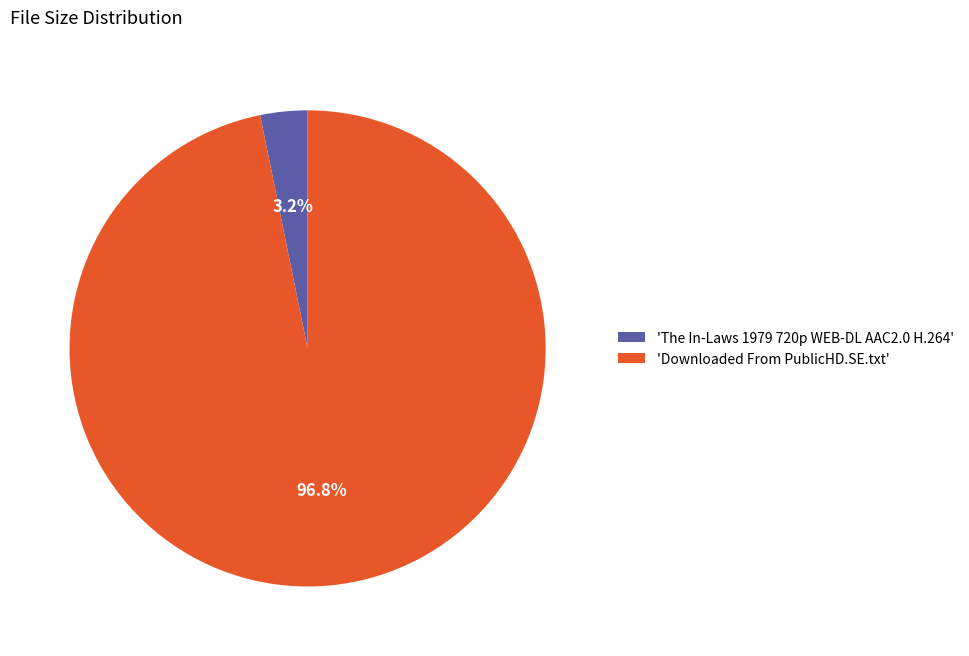

Does 'The In-Laws 1979 720p WEB-DL AAC2.0 H.264' represent more than half of the total?

No